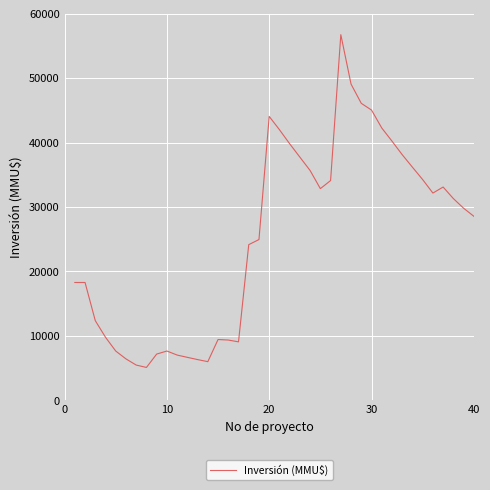

What is the greatest value displayed?

56742